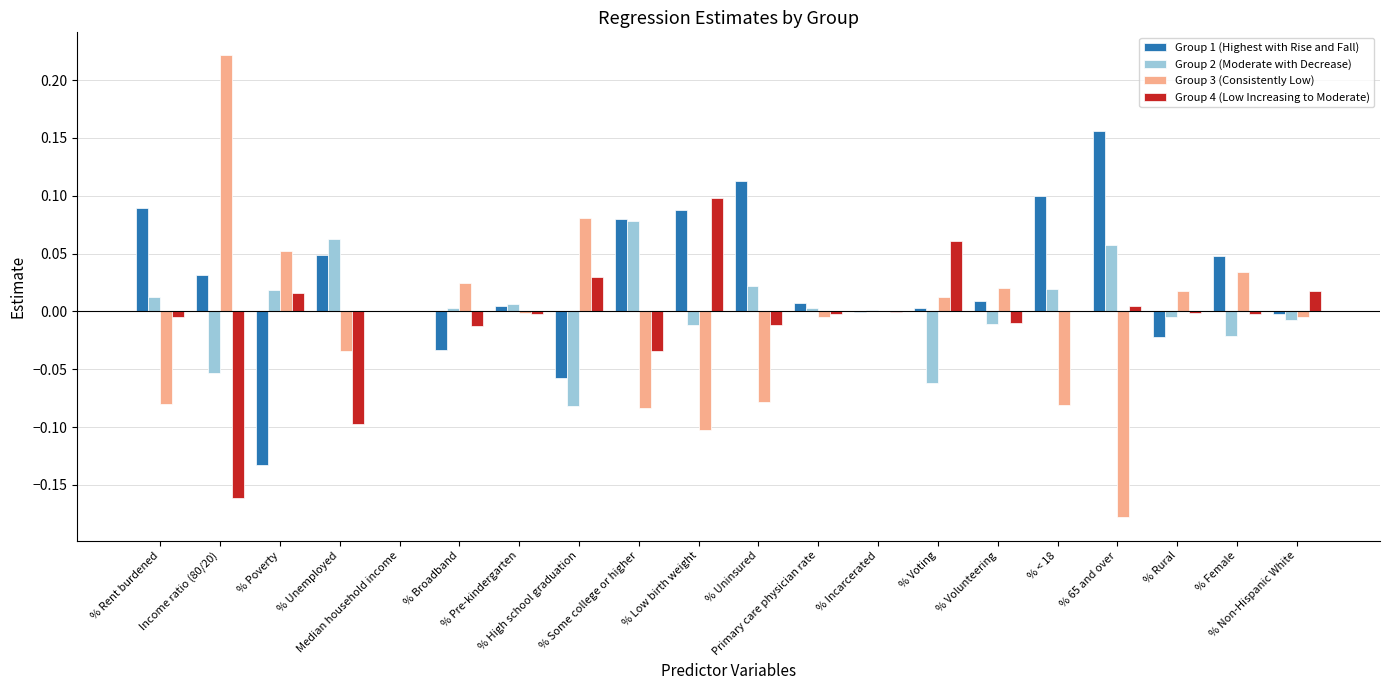

Which series has the largest total across all categories?

Group 1 (Highest with Rise and Fall)